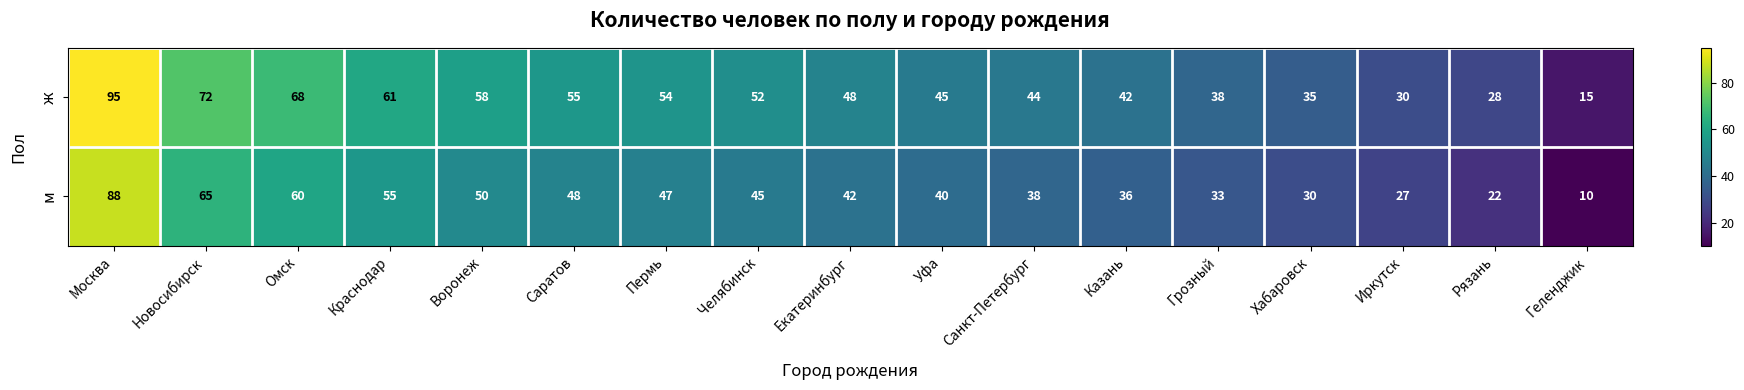

List the series in order of their overall mean, highest first.

ж, м